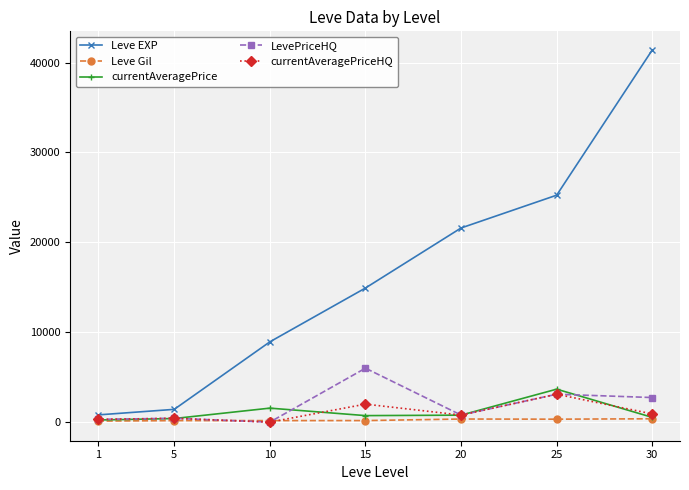

True or false: Leve EXP has more than 2 interior local peaks.

False